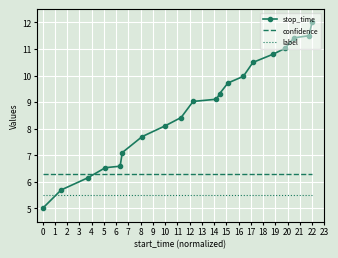

Which series has the largest range (max minus min)?

stop_time